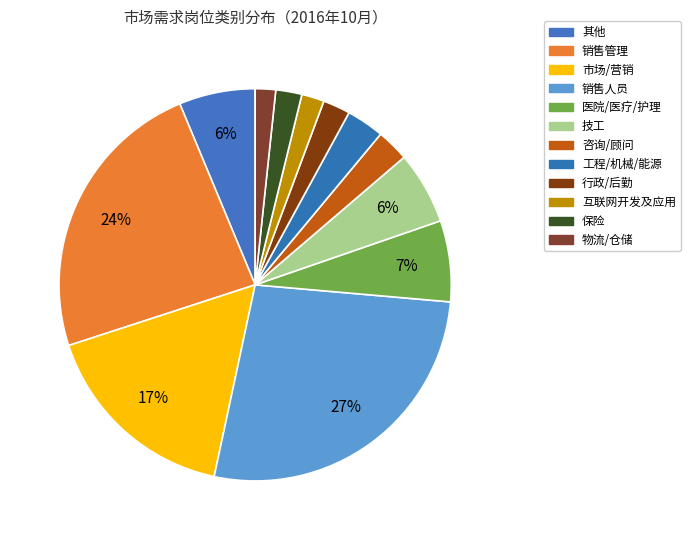

How many slices are in this pie chart?

12